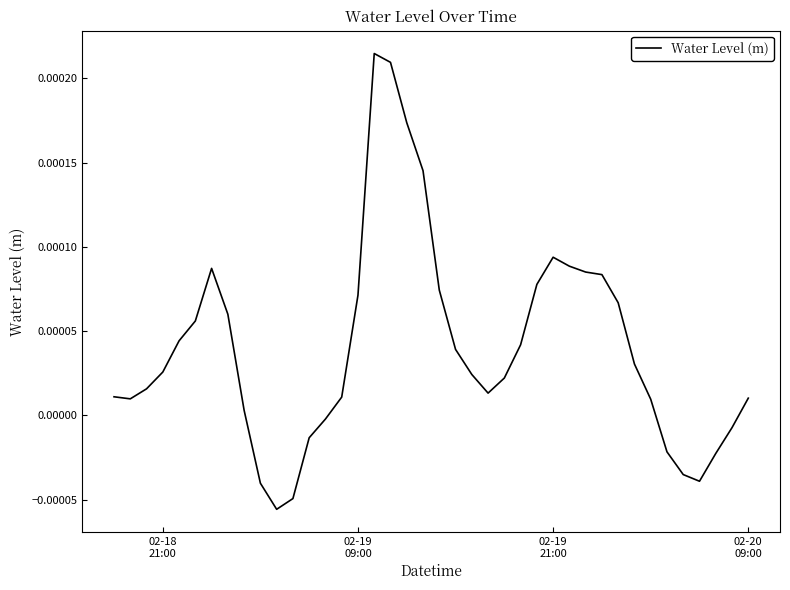

How many lines are shown in the chart?

1